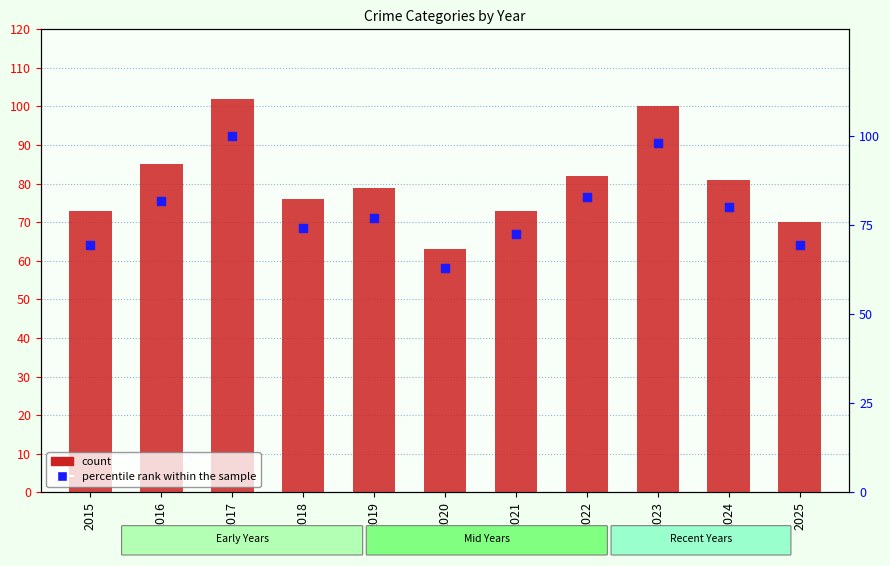

At how many categories does at least one series exceed 94?

2